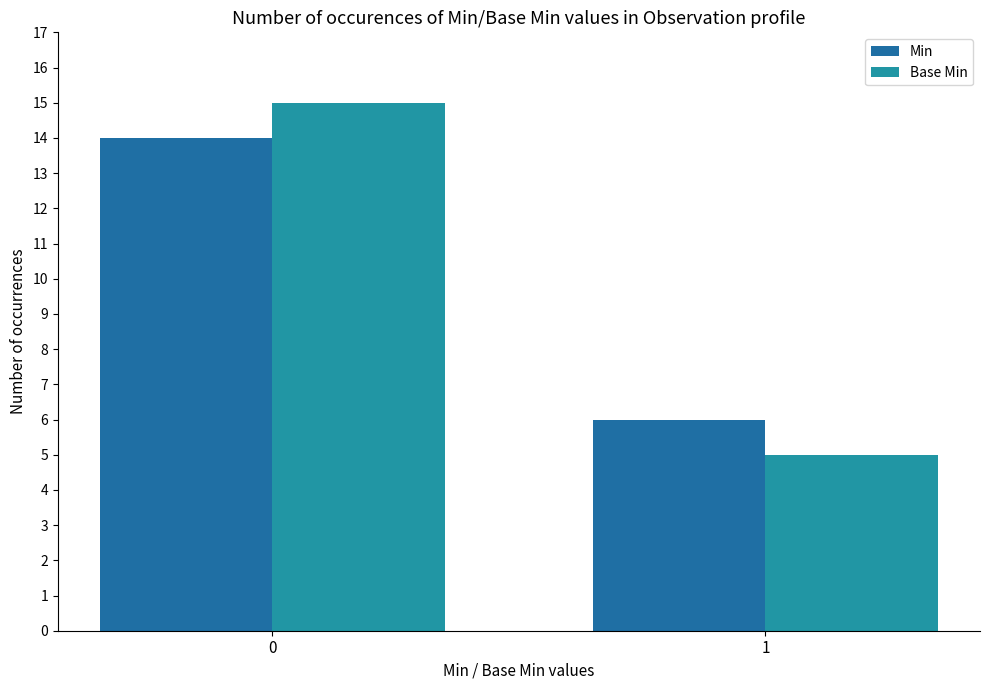

What is the average value of the Base Min series?

10